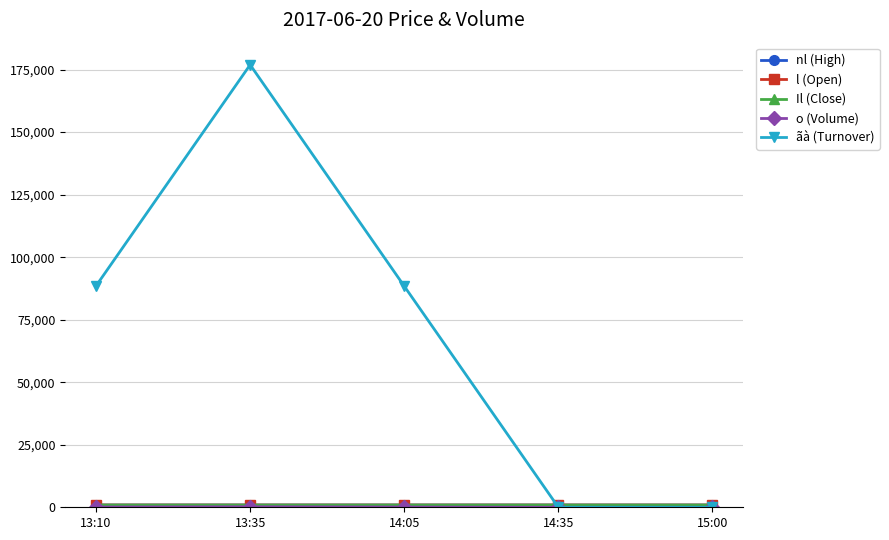

At which category does the chart reach its peak across all series?

13:35